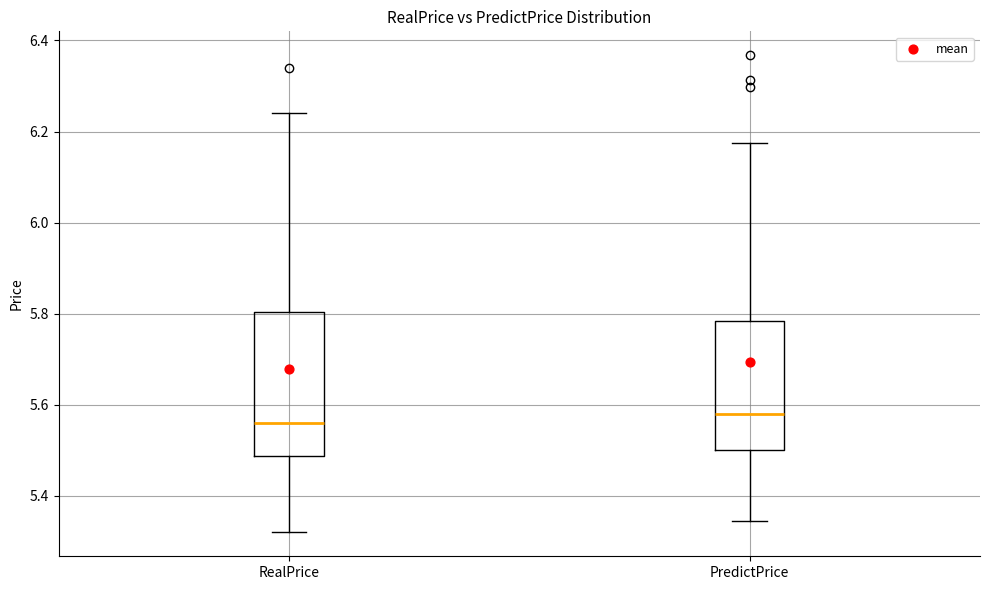

Reading left to right, transcribe this box plot: for each box, give where its median line is, the range the box spans, and where its two whiskers end, as read against the y-axis. The values are not printed on the chart, so give them approximately, as read against the axis.

RealPrice: median 5.56, box 5.48 to 5.80, whiskers 5.32 to 6.24
PredictPrice: median 5.58, box 5.50 to 5.78, whiskers 5.34 to 6.18